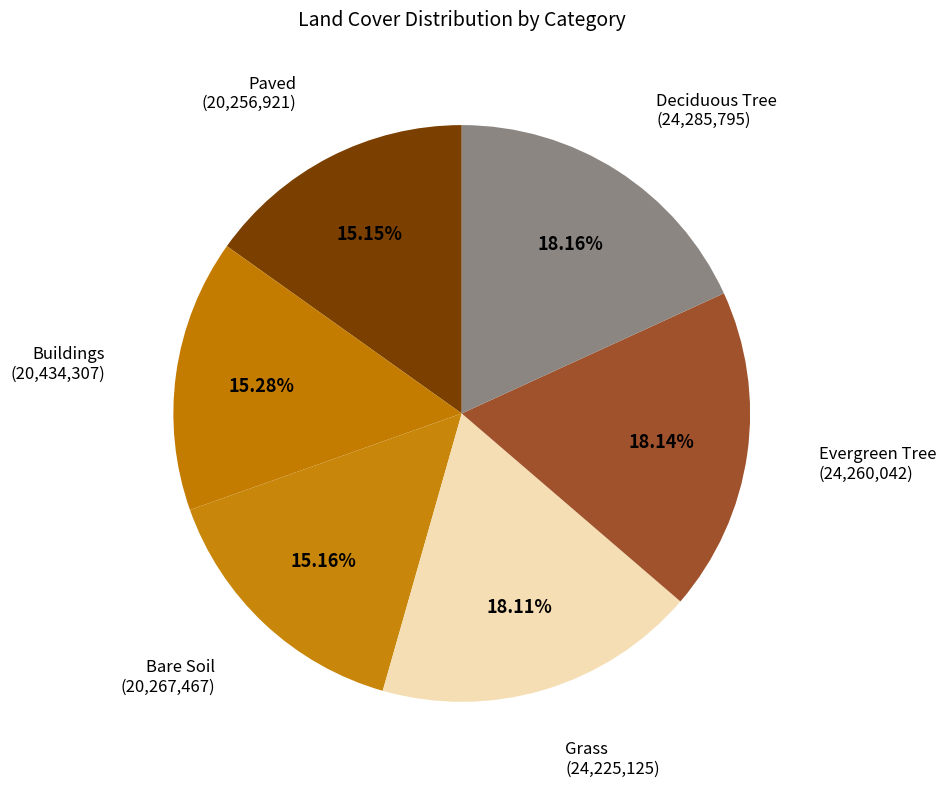

Approximately how many times larger is the value at Bare Soil compared to Buildings?

1.0